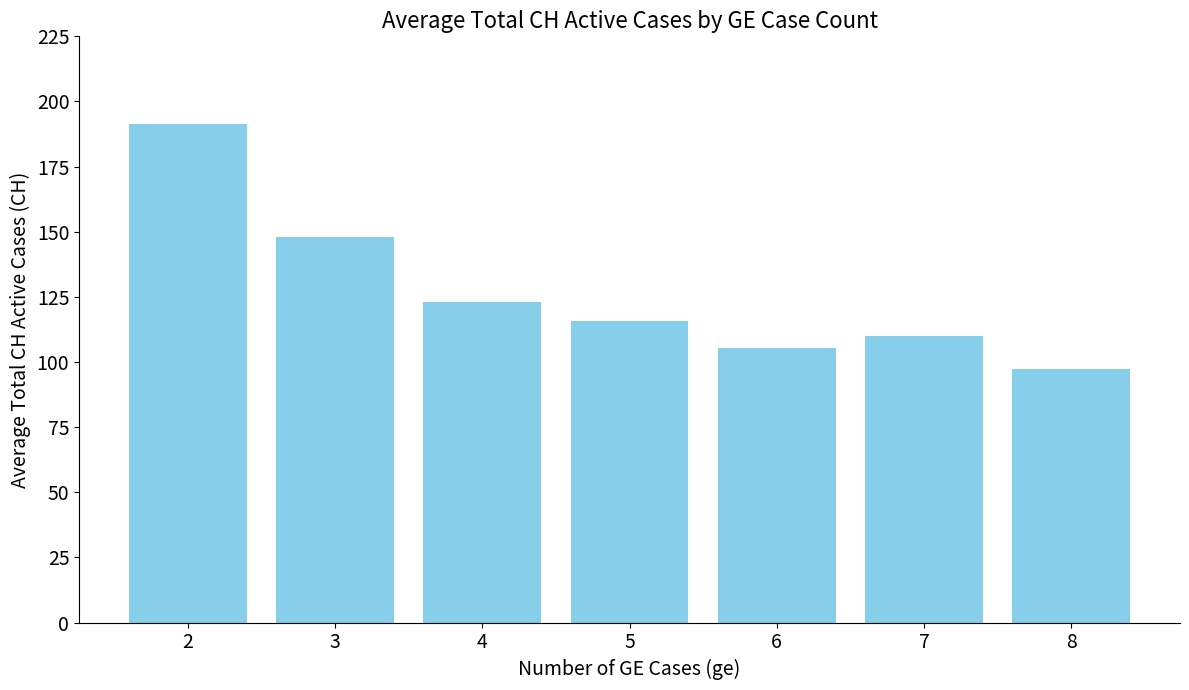

Reading right to left, extract all data points from this chart.

97.5	110.0	105.3	115.6	123.1	148.0	191.5